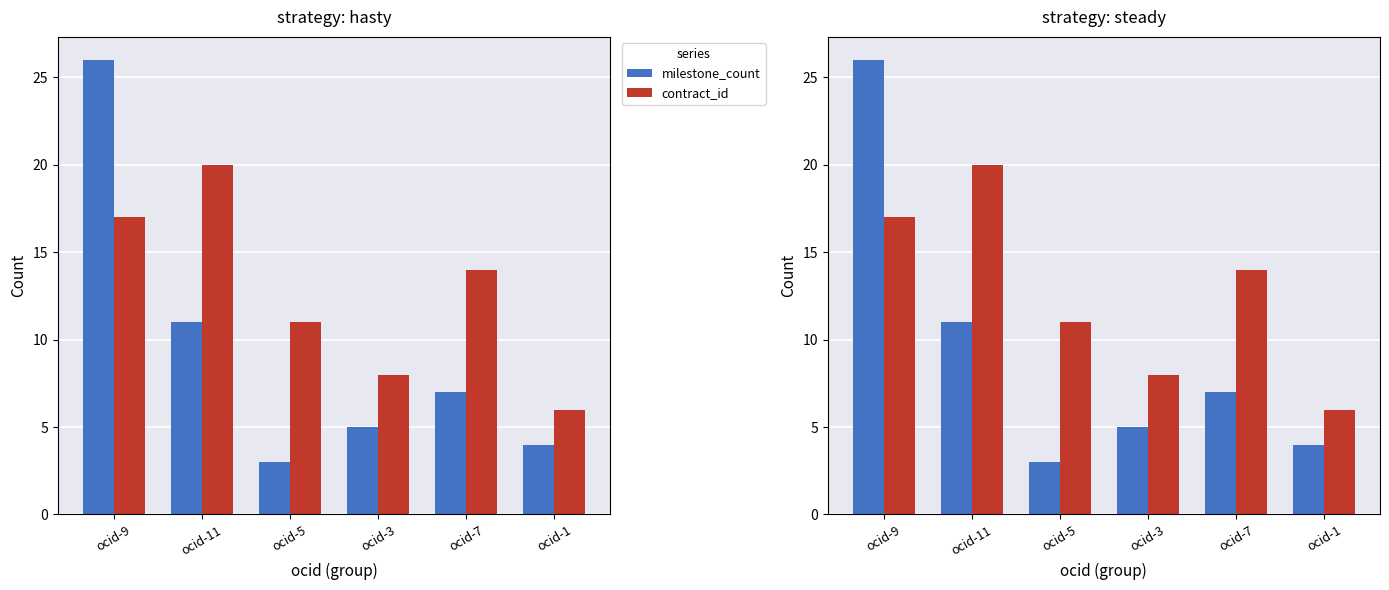

What are all the series names shown in the legend?

milestone_count, contract_id